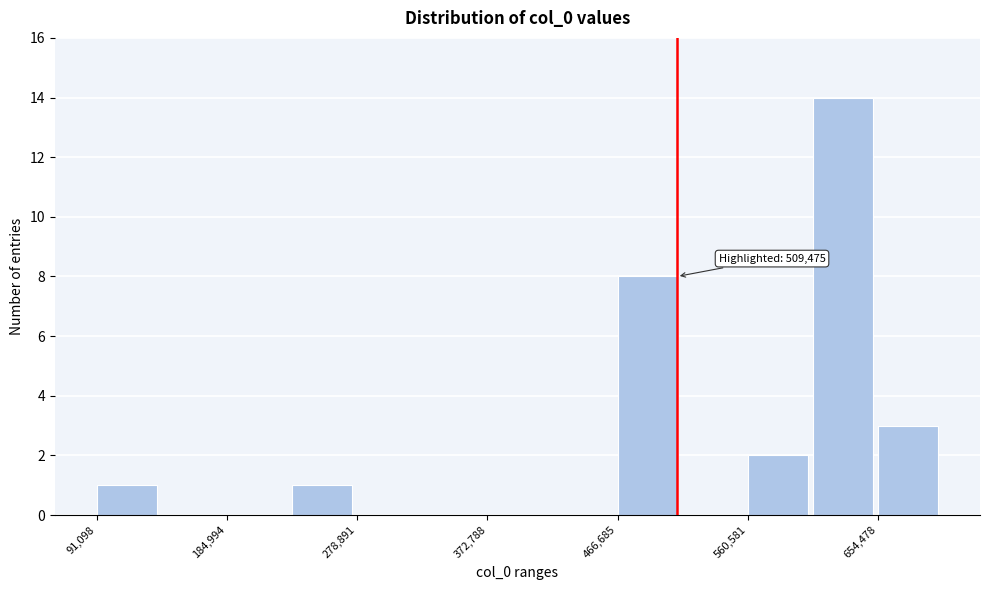

Over which range of the x-axis is the bar tallest?

610000 to 650000